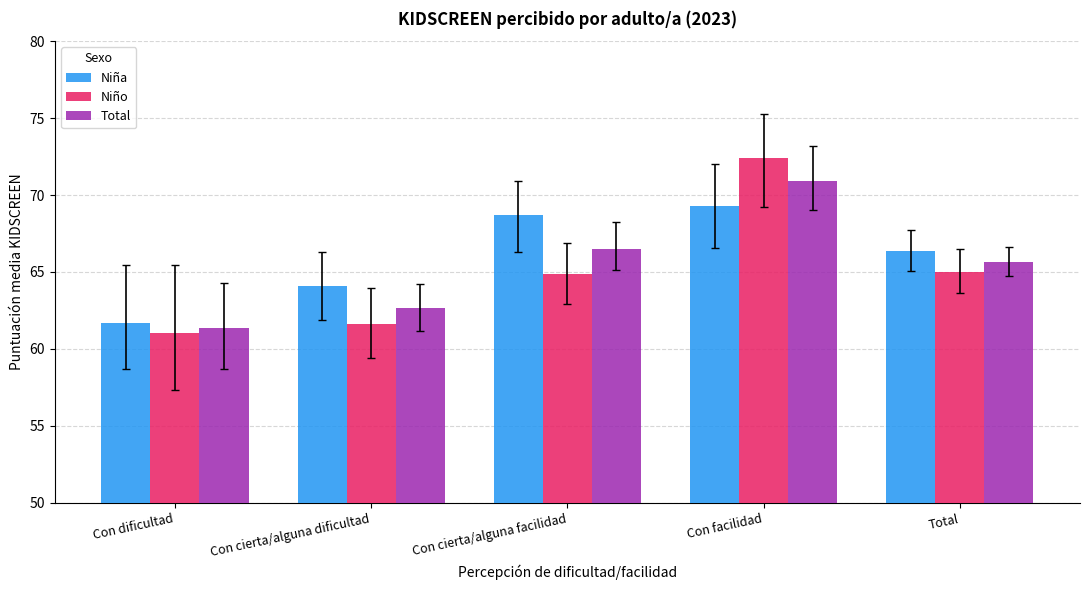

Which category has the highest value in the Total series?

Con facilidad